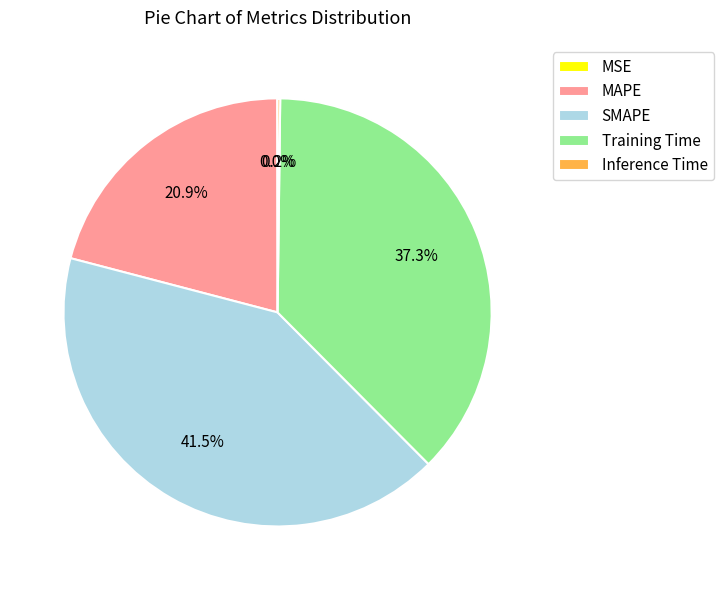

Is there a majority slice in this chart?

No